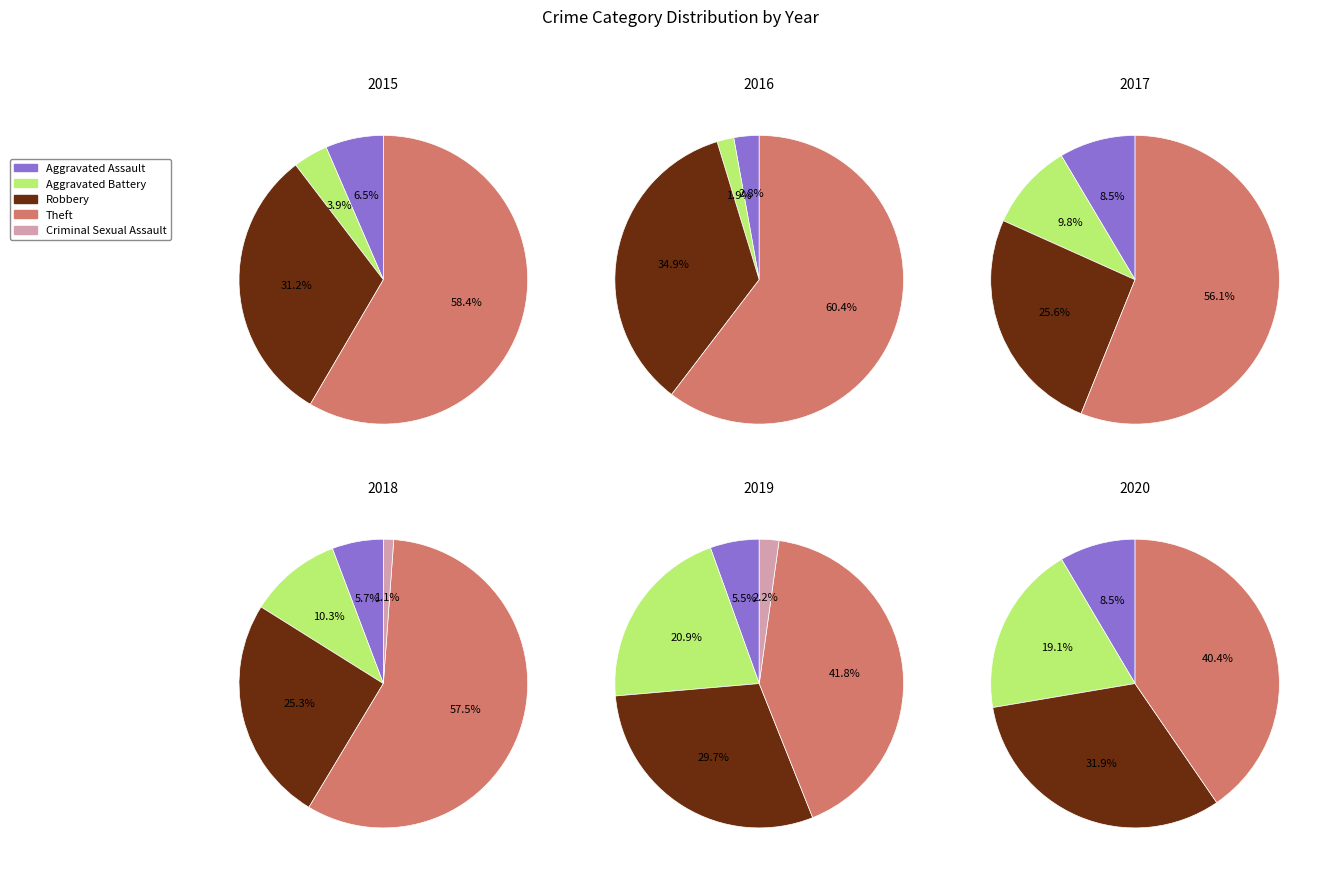

What is the largest slice in the pie chart?

Theft